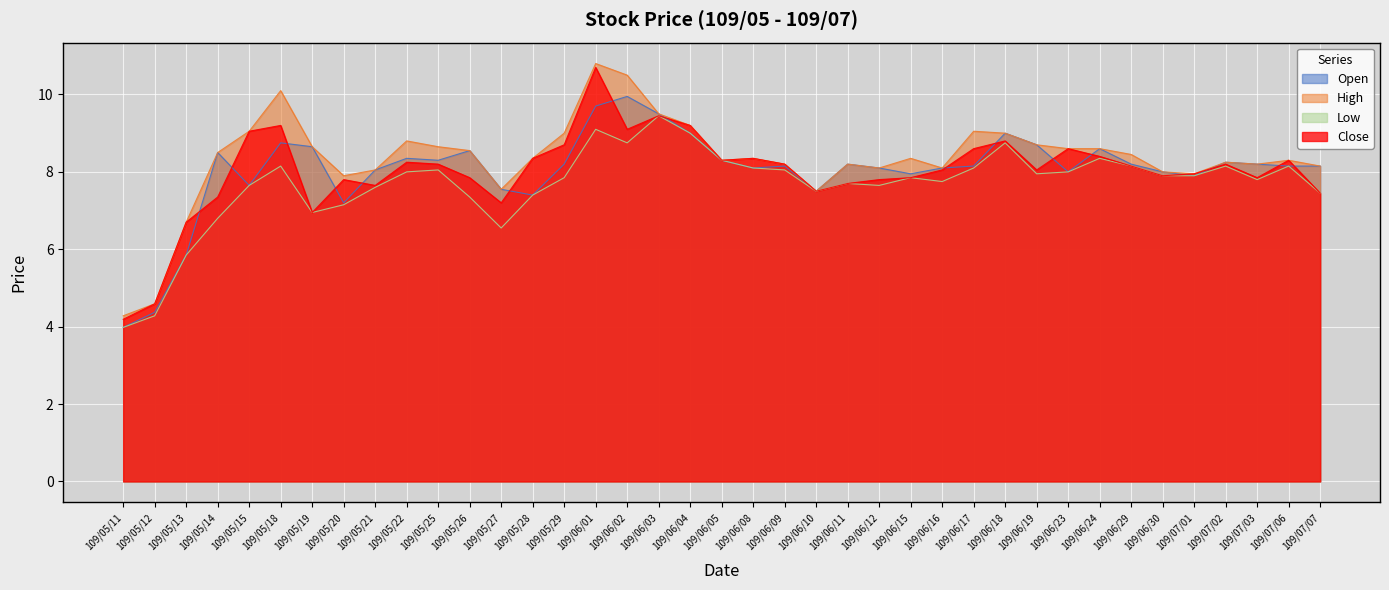

What is the difference between the maximum and minimum values in the Close series?

6.5